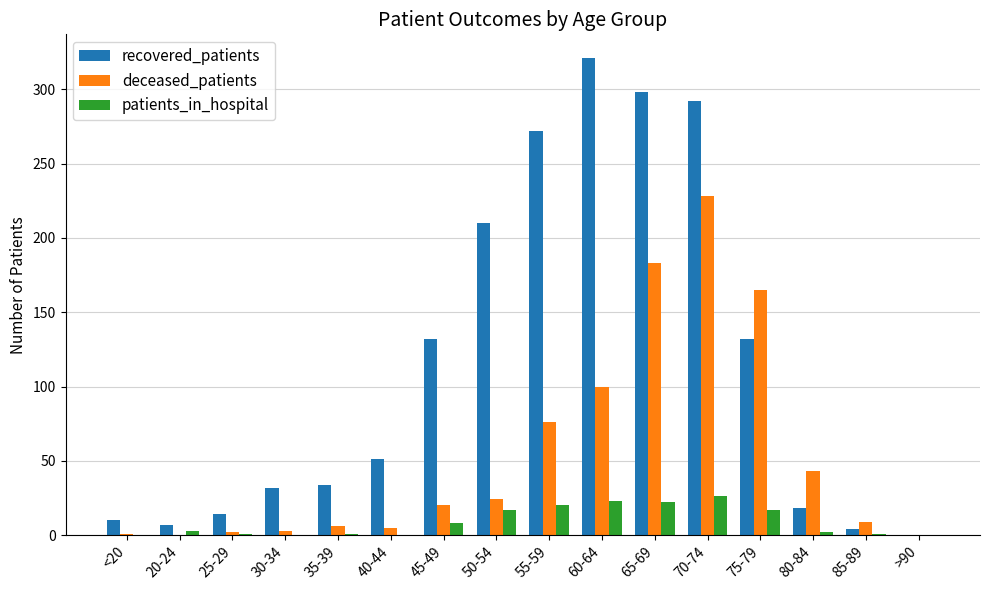

Are the bars horizontal?

No